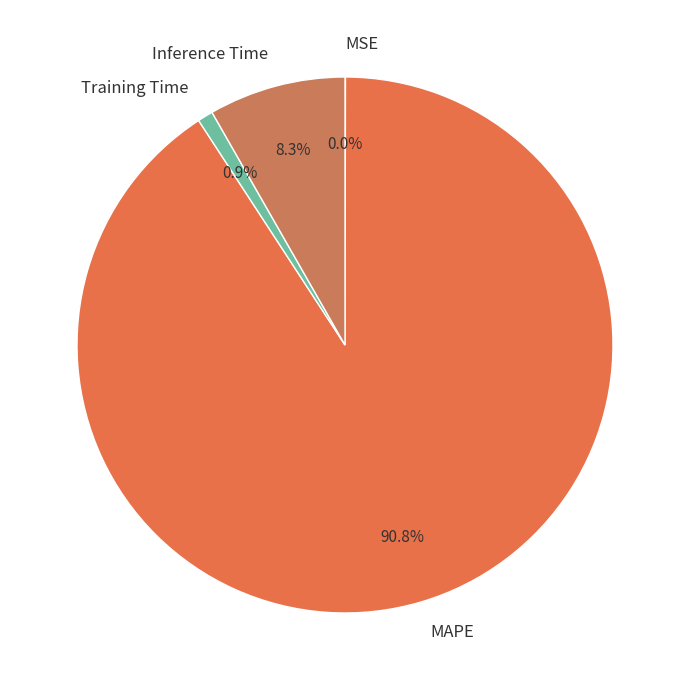

How much of the chart is everything except Inference Time?

91.7%